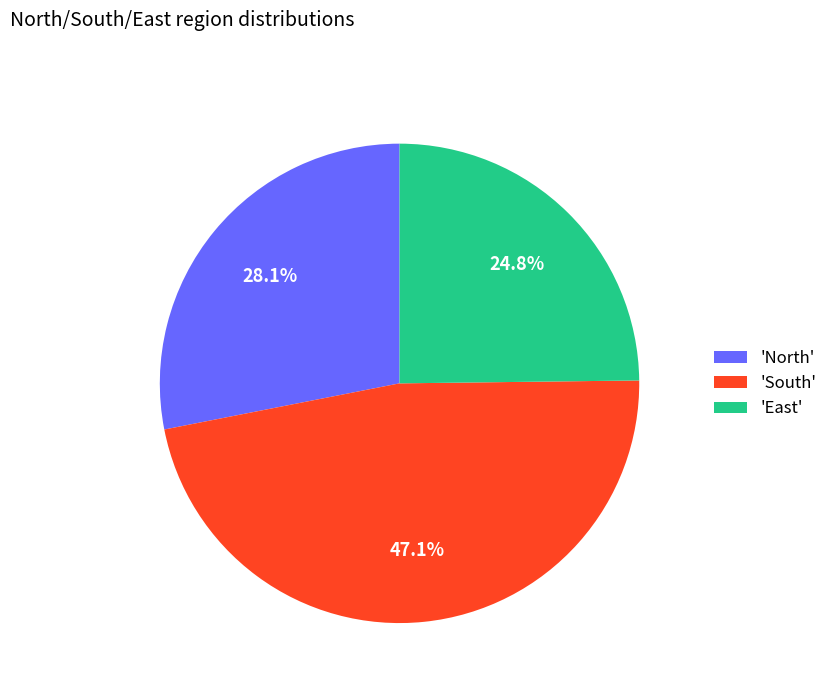

To the nearest percent, what is the difference between the largest and smallest slice percentages?

22%